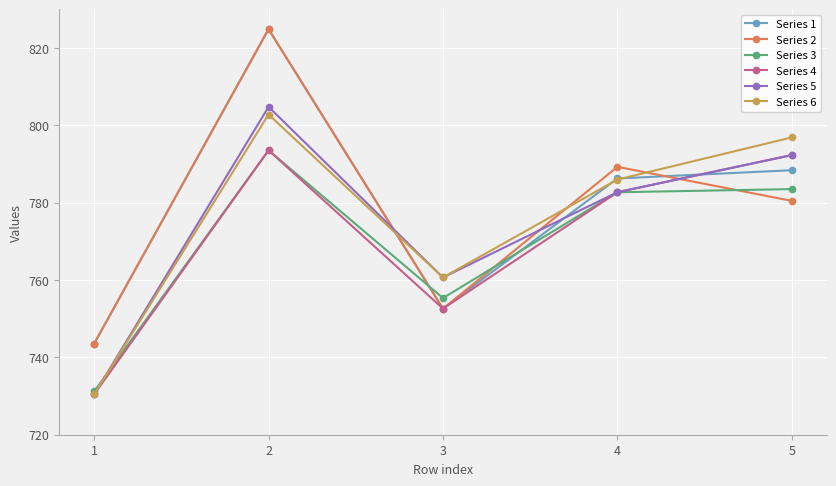

True or false: Series 2 has more than 0 interior local peaks.

True